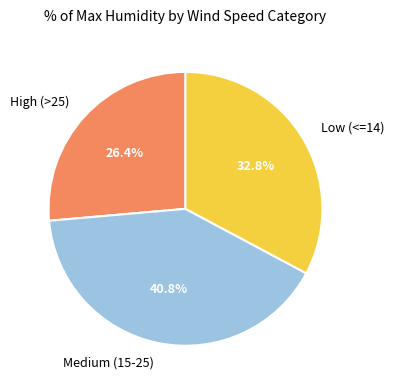

Between Medium (15-25) and Low (<=14), which is larger?

Medium (15-25)